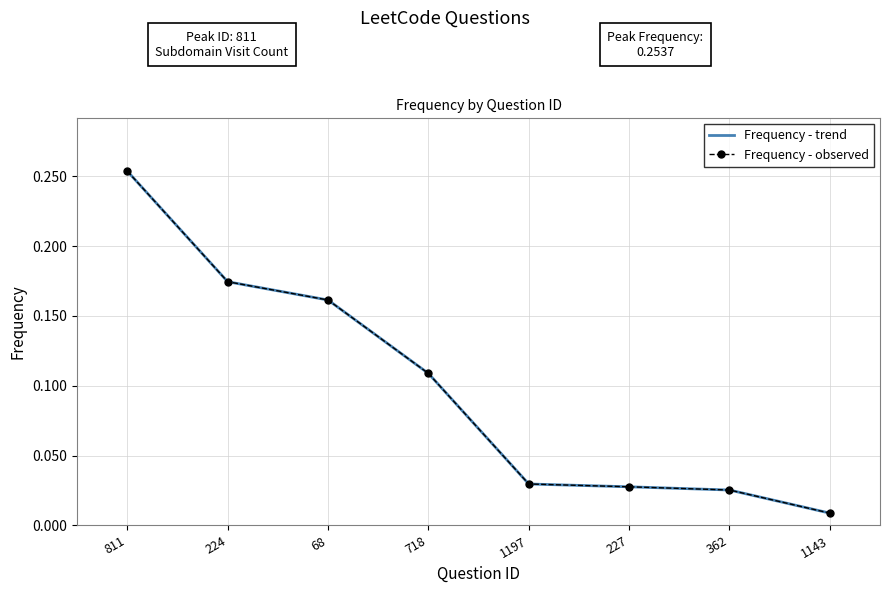

Which series has the largest total across all categories?

Frequency - trend